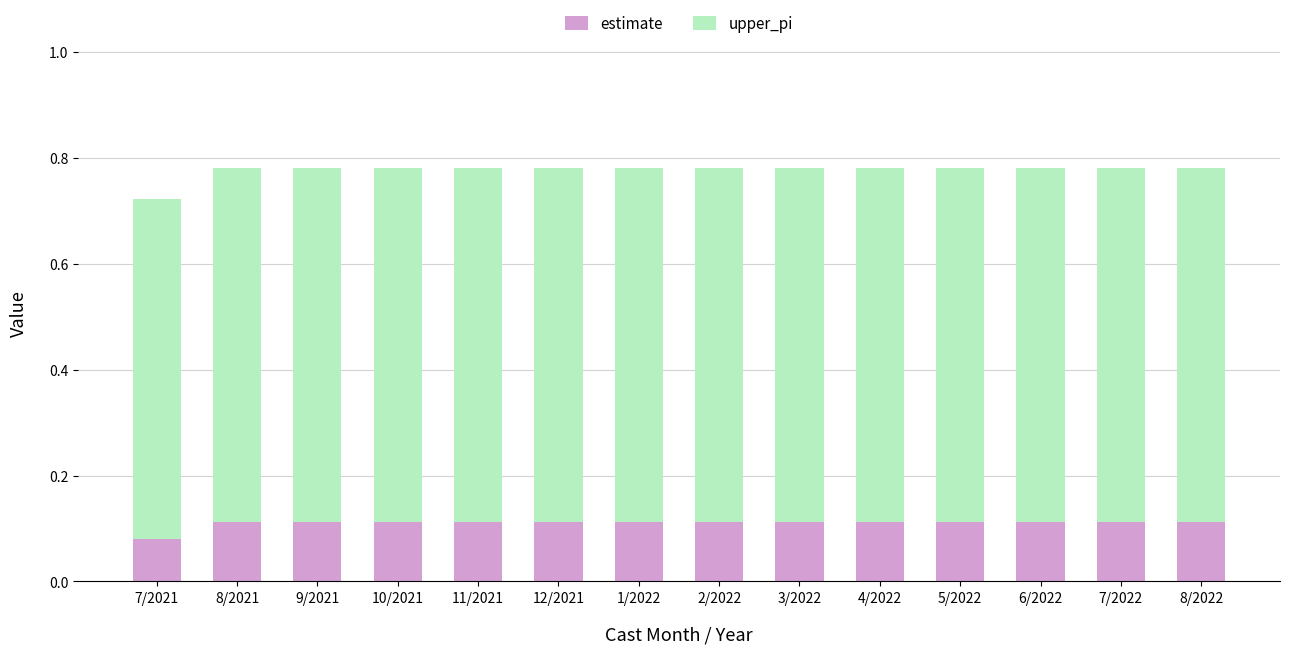

Where is estimate nearest to the value 0?

7/2021